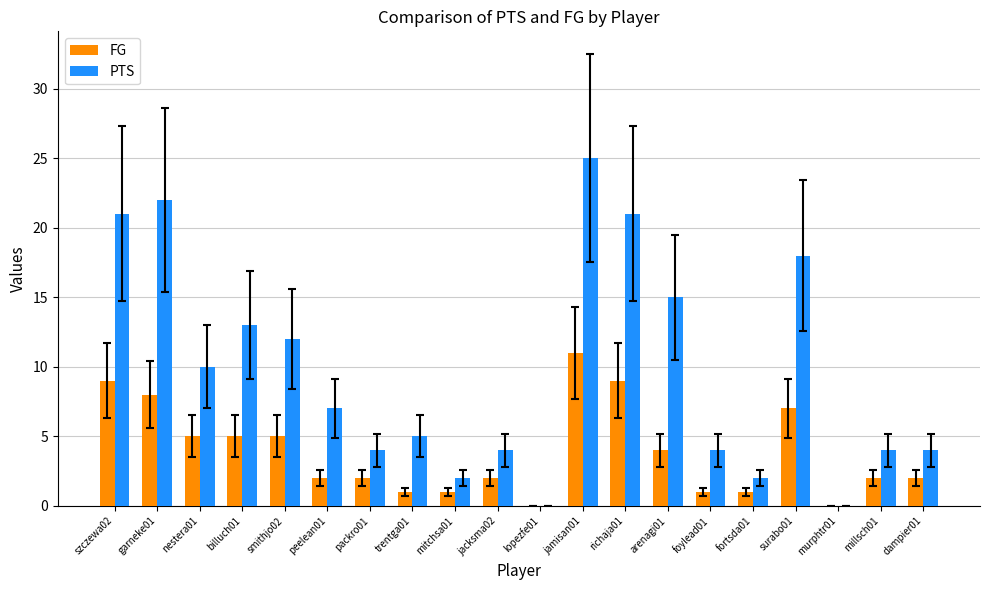

At which category is the sum across all series the highest?

jamisan01